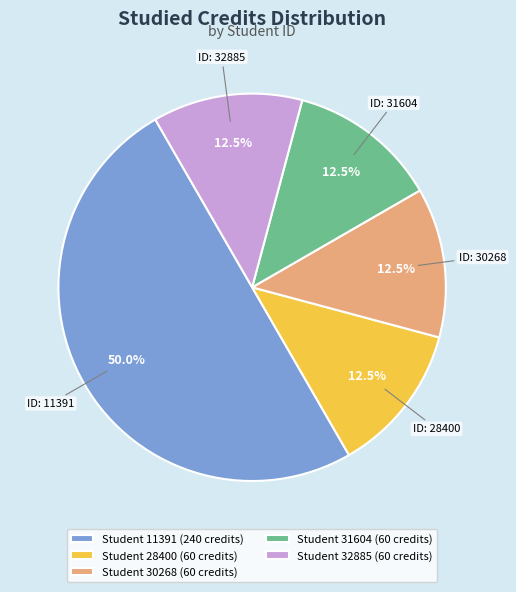

How many slices are in this pie chart?

5